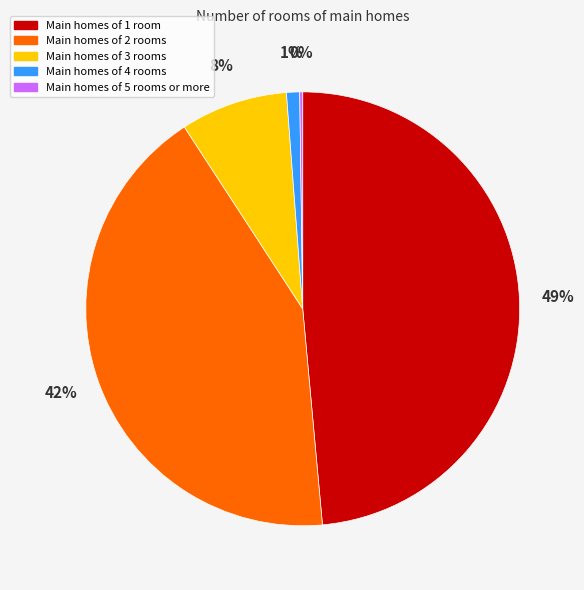

Is there any slice that represents more than half of the pie?

No